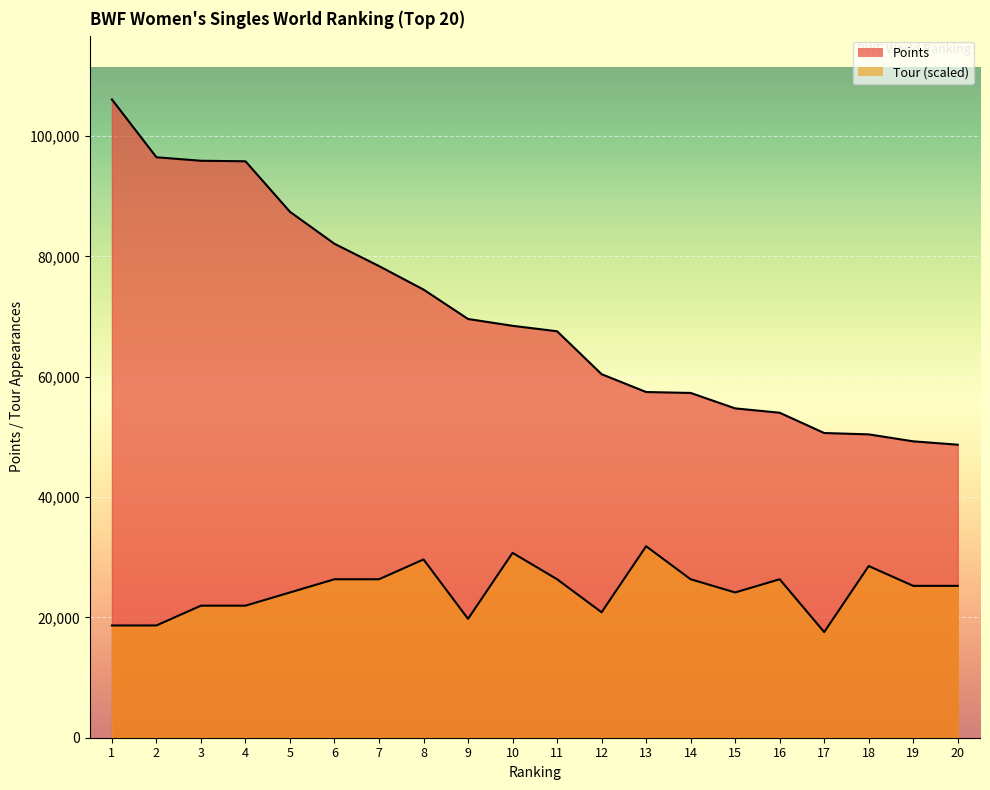

What is the total value across all series at 5?

111541.5